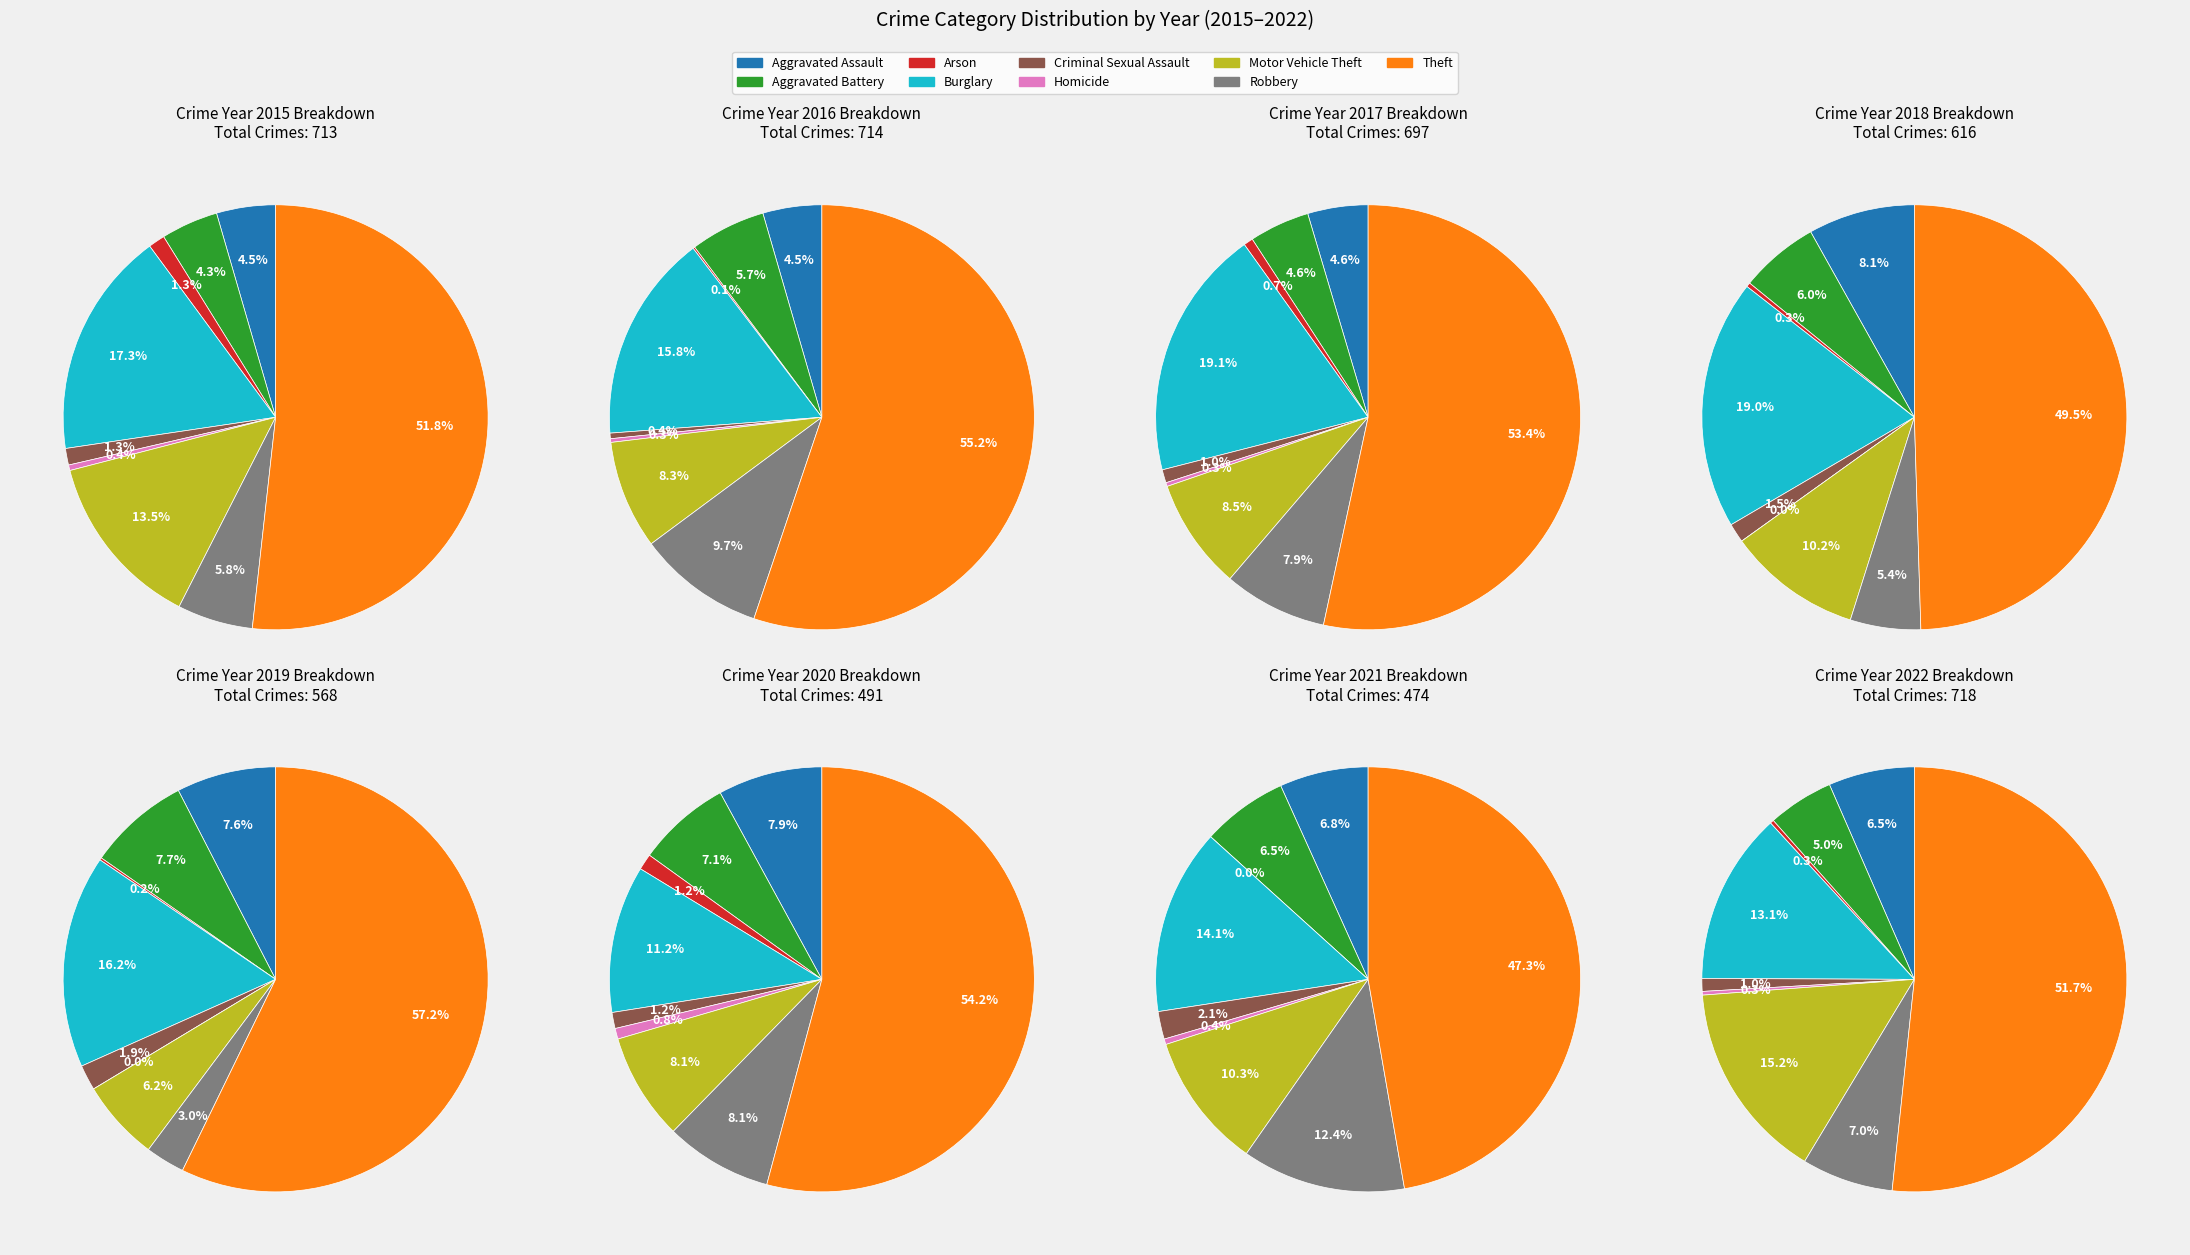

What is the smallest slice in the pie chart?

Arson